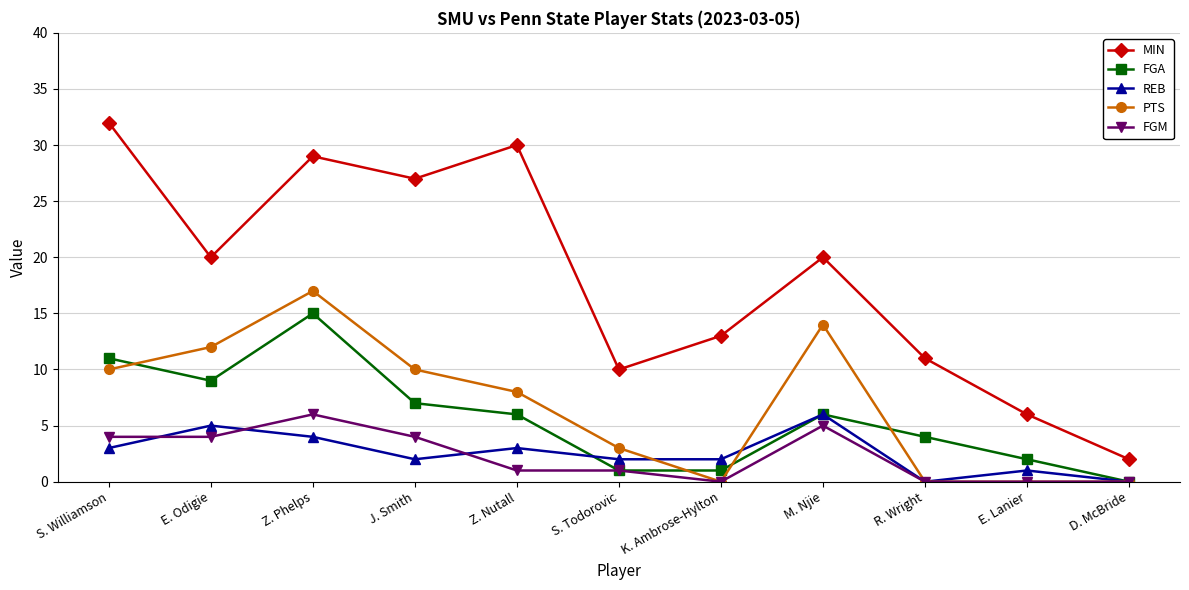

In PTS, how many points are higher than both neighbors (excluding endpoints)?

2